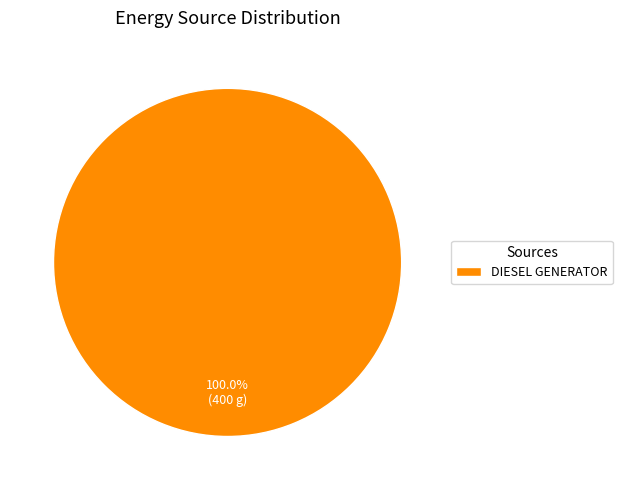

Rank the categories by value from highest to lowest.

DIESEL GENERATOR